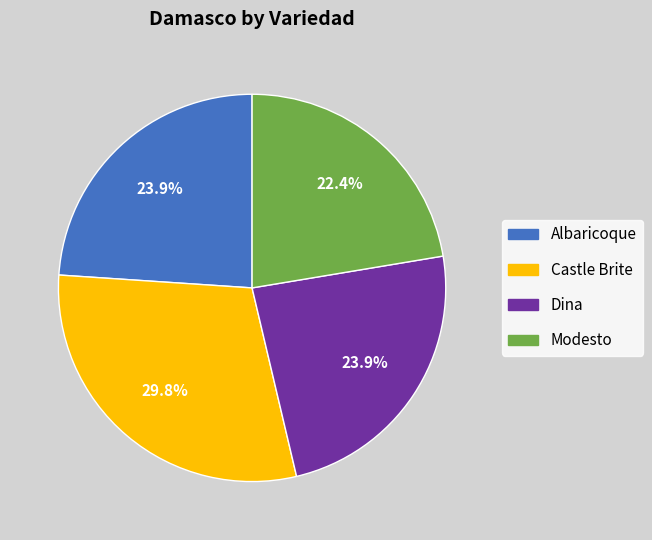

Is it true that Castle Brite is 42% of the pie?

False